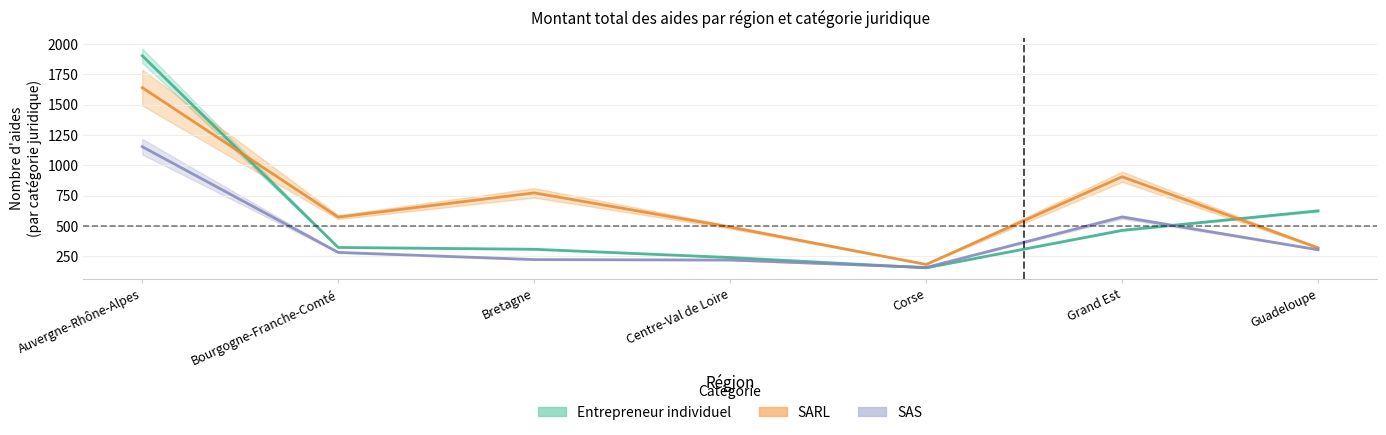

What is the label of the 6th point from the left?

Grand Est